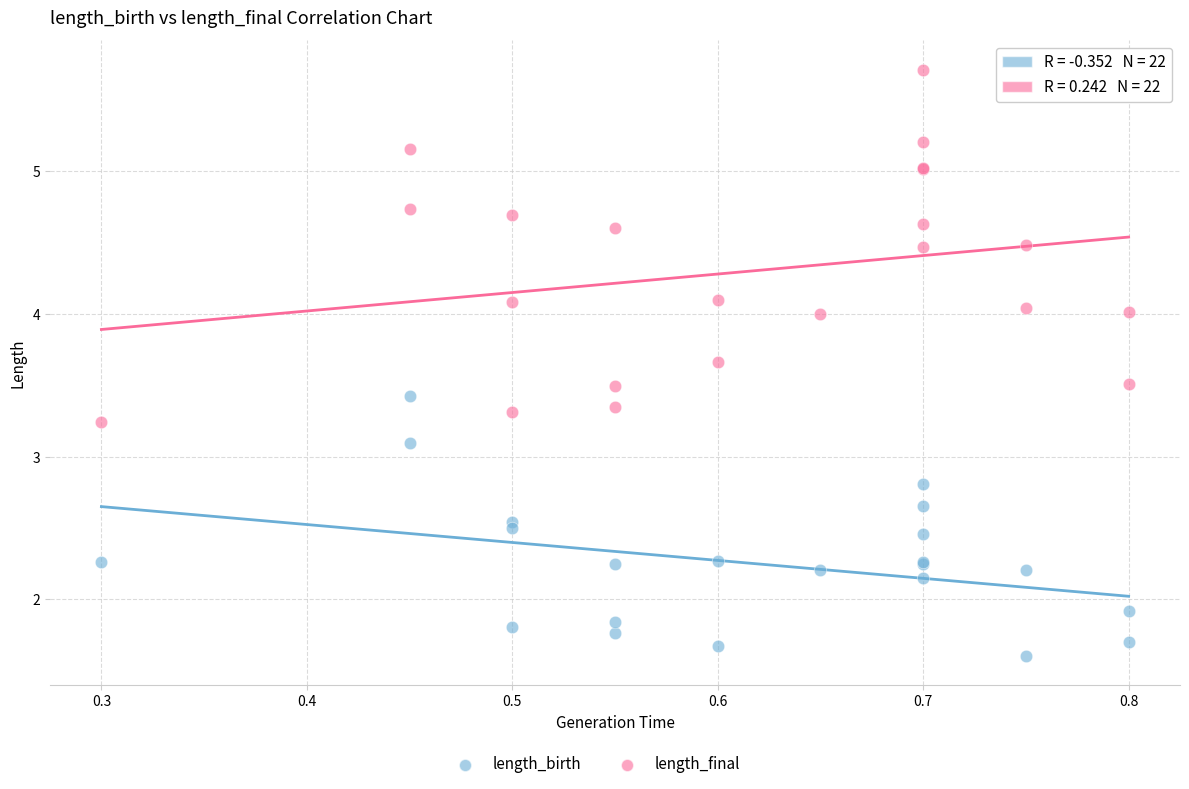

Which series contains the lowest Y value?

length_birth